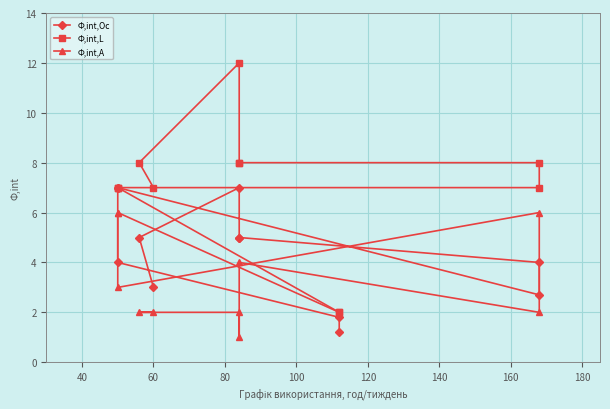

Rank the series by their average value, from highest to lowest.

Ф,int,L, Ф,int,Oc, Ф,int,A